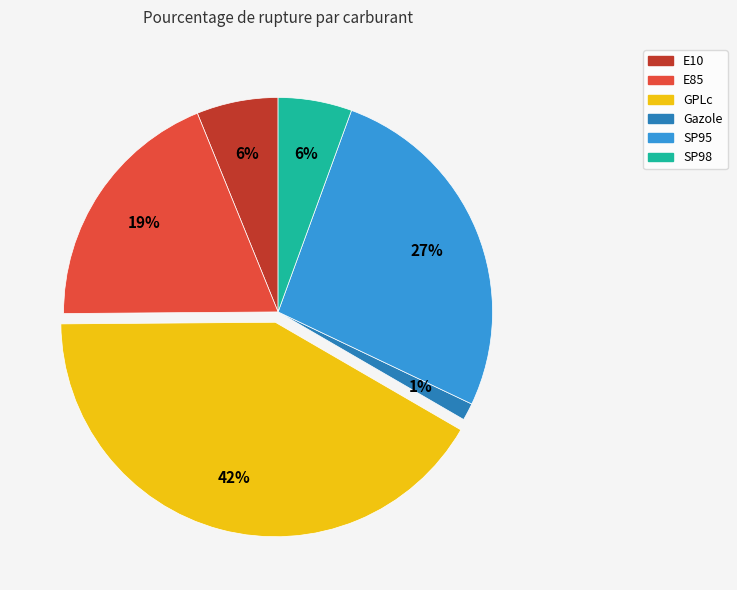

Which category has the biggest portion of the pie?

GPLc